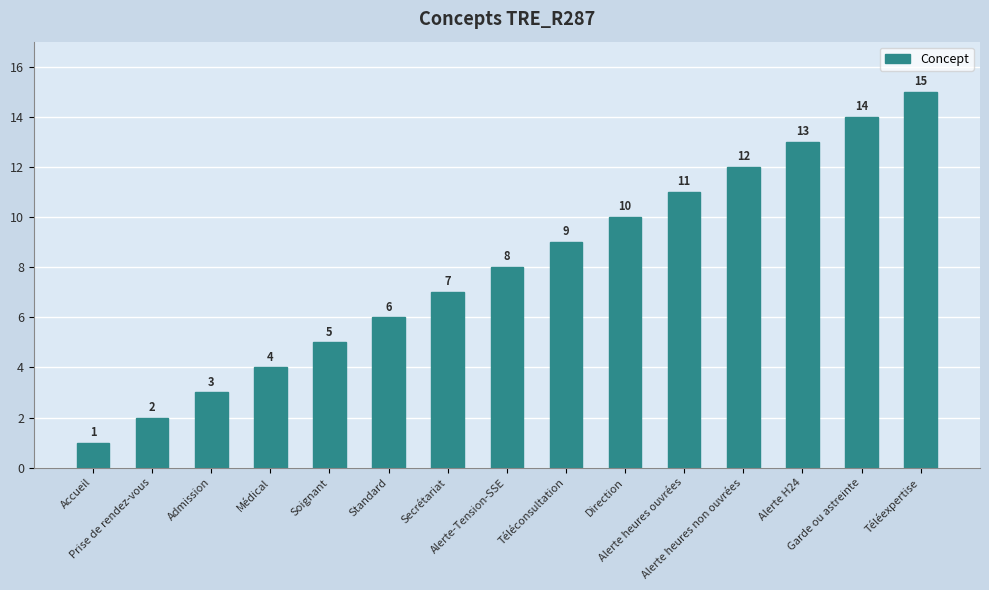

Rank the categories by value from highest to lowest.

Téléexpertise, Garde ou astreinte, Alerte H24, Alerte heures non ouvrées, Alerte heures ouvrées, Direction, Téléconsultation, Alerte-Tension-SSE, Secrétariat, Standard, Soignant, Médical, Admission, Prise de rendez-vous, Accueil